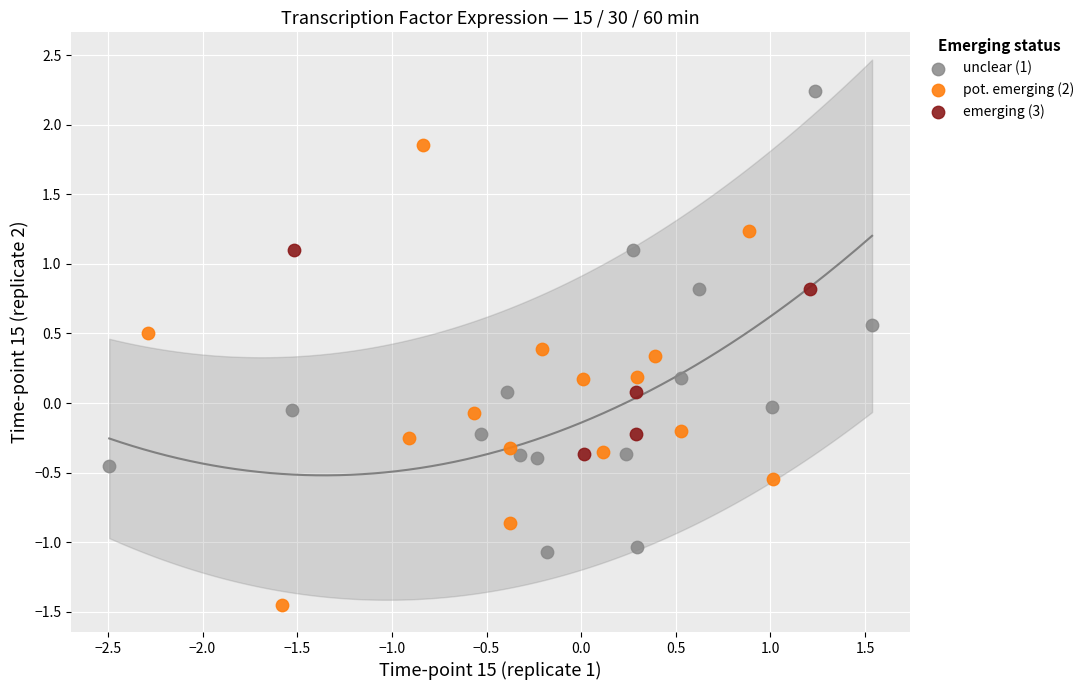

Which series contains the lowest Y value?

pot. emerging (2)